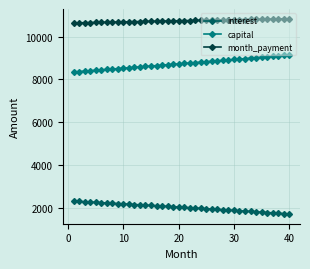

What is the average value of the month_payment series?

10752.0